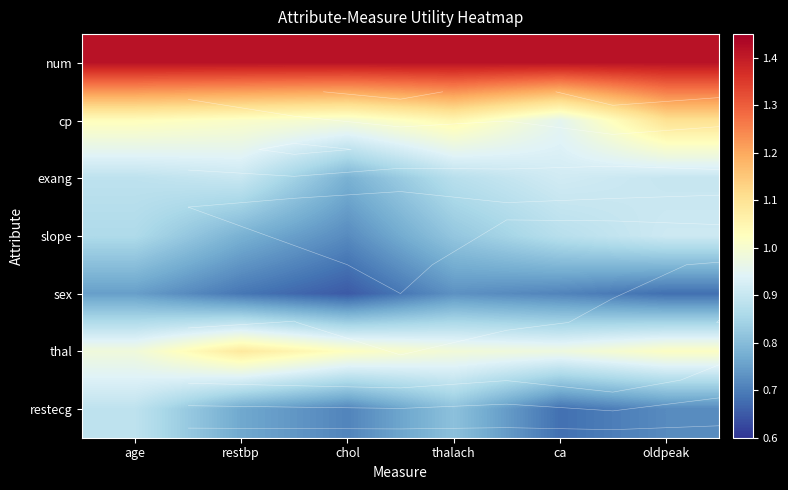

What is the smallest value displayed?

0.7